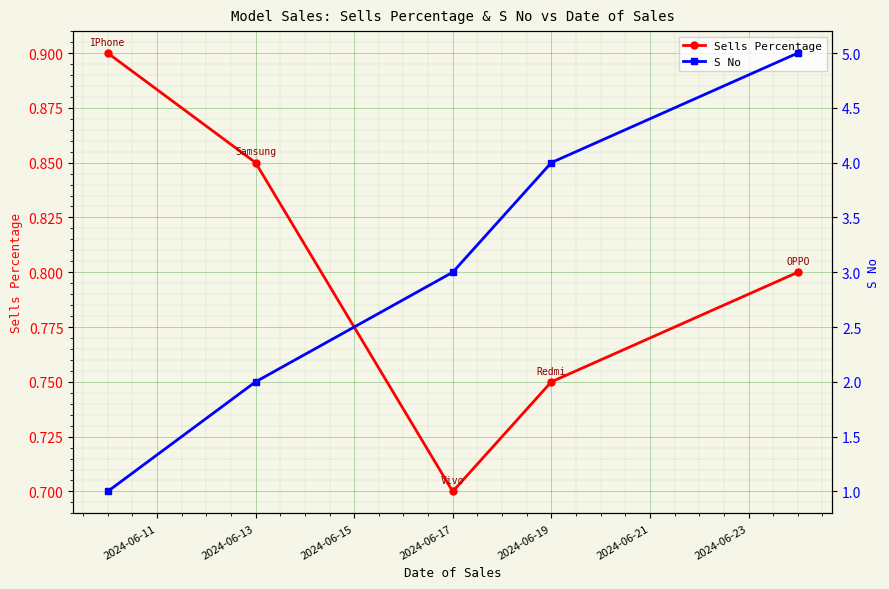

Reading right to left, what are all the values shown in this chart?

Sells Percentage: 0.8	0.8	0.7	0.8	0.9
S No: 5.0	4.0	3.0	2.0	1.0